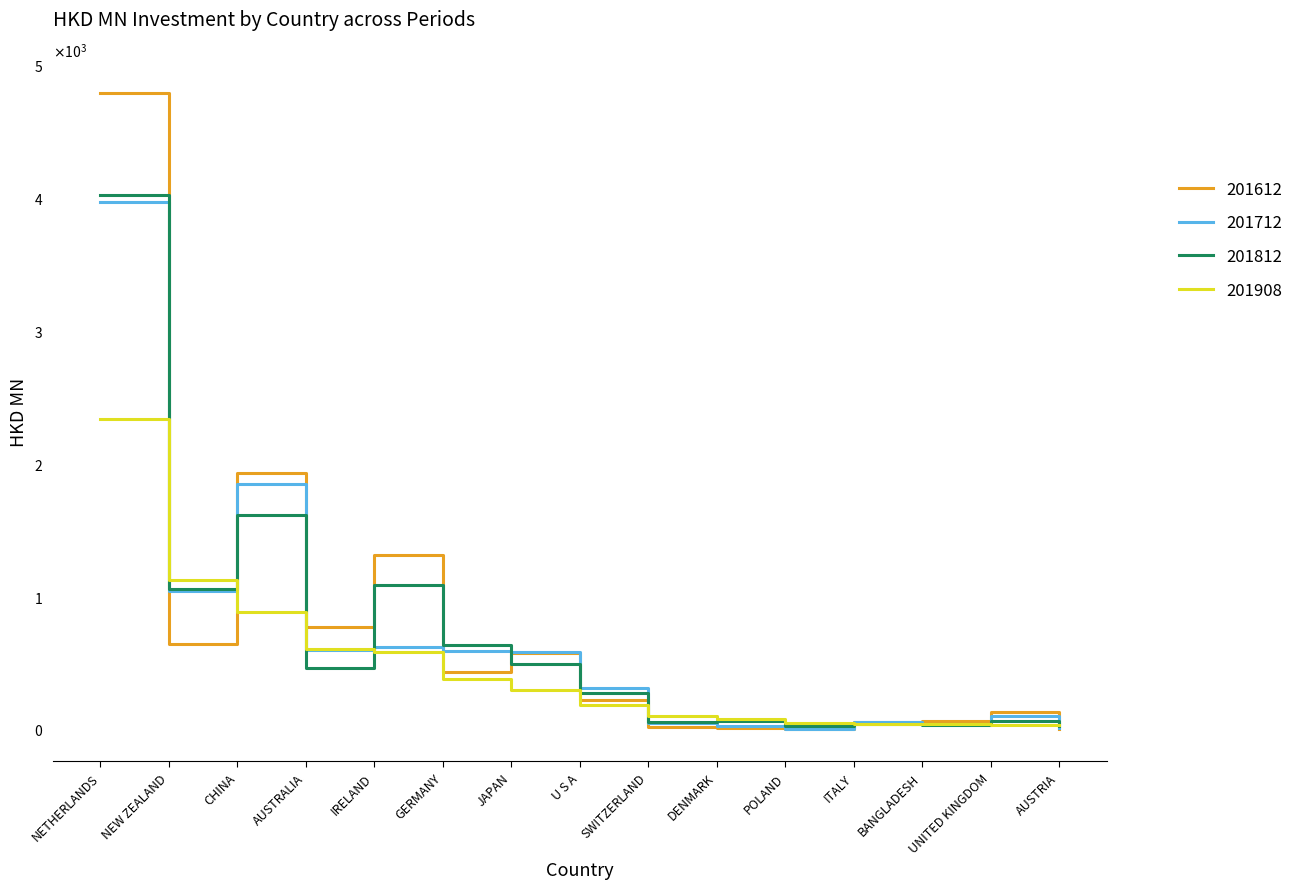

Where do 201908 and 201712 first cross each other?

NETHERLANDS and NEW ZEALAND